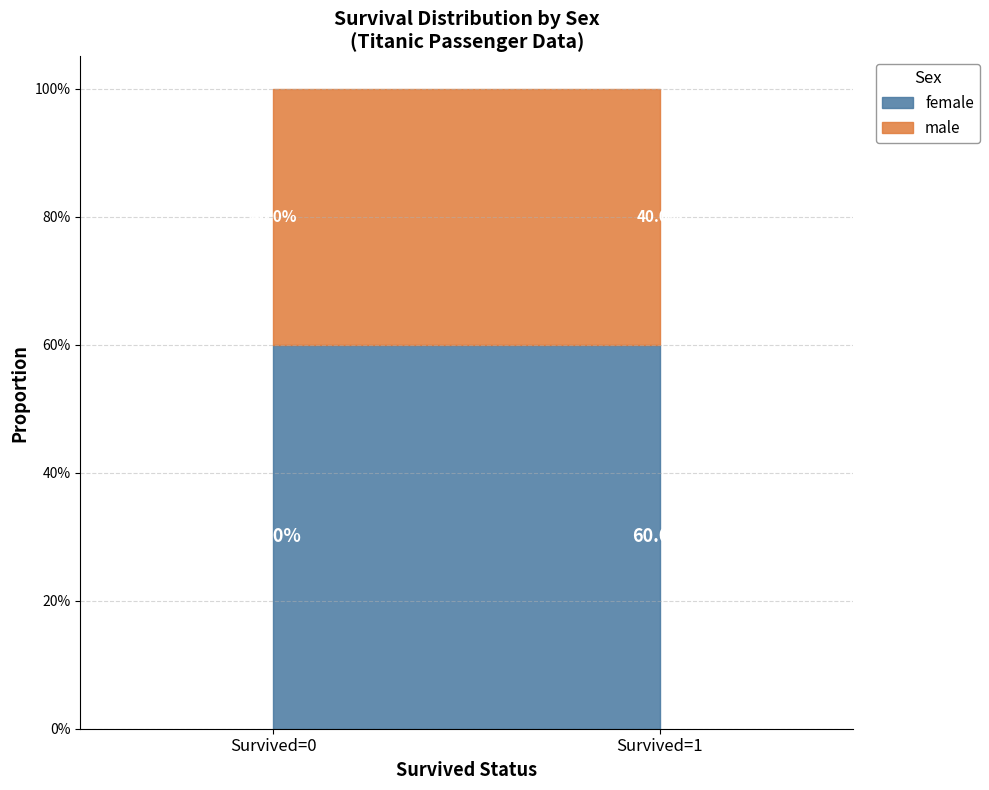

Is the value of Survived=1 count at 0 greater than the value of Survived=0 count at 1?

No